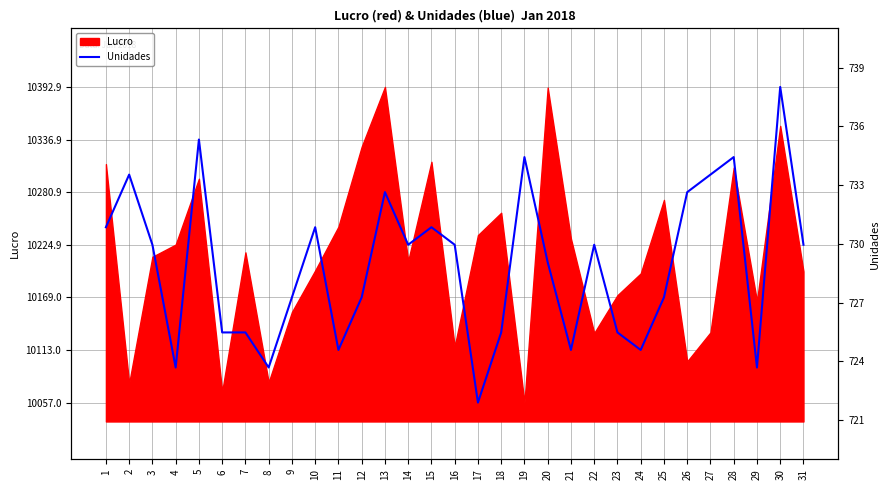

Which label corresponds to the largest value in the chart?

30